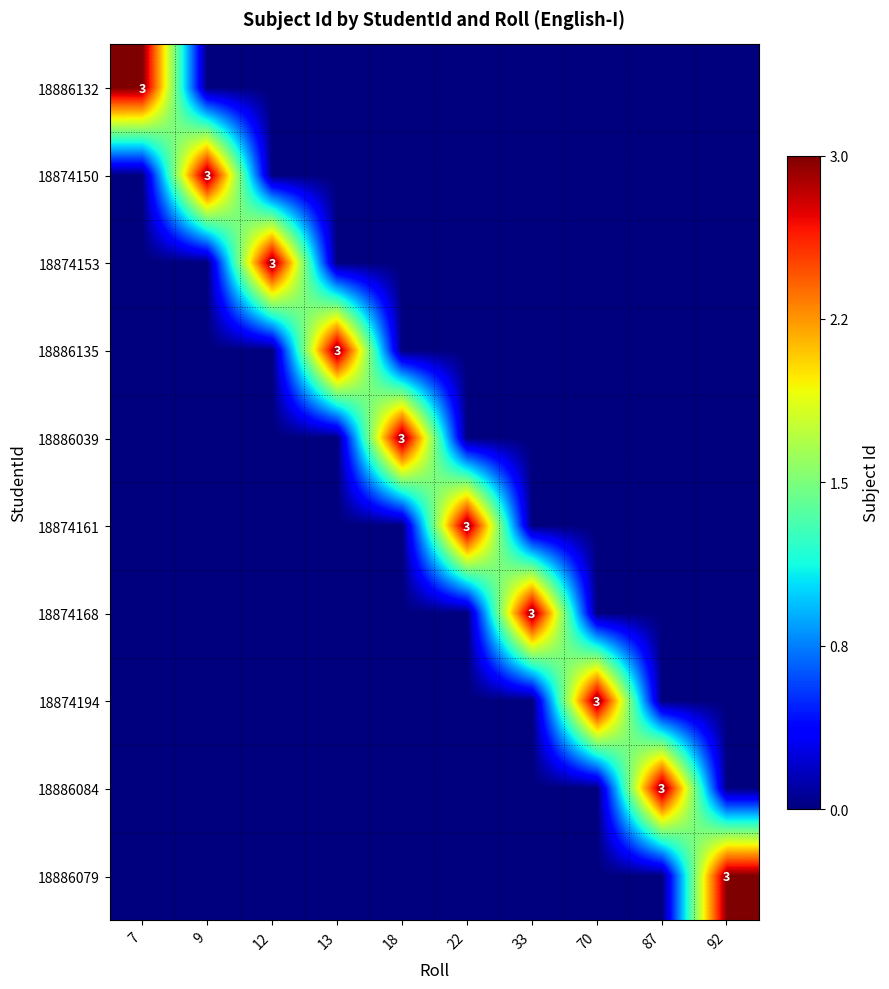

The 18886084 series shows 3 at 87. True or false?

True